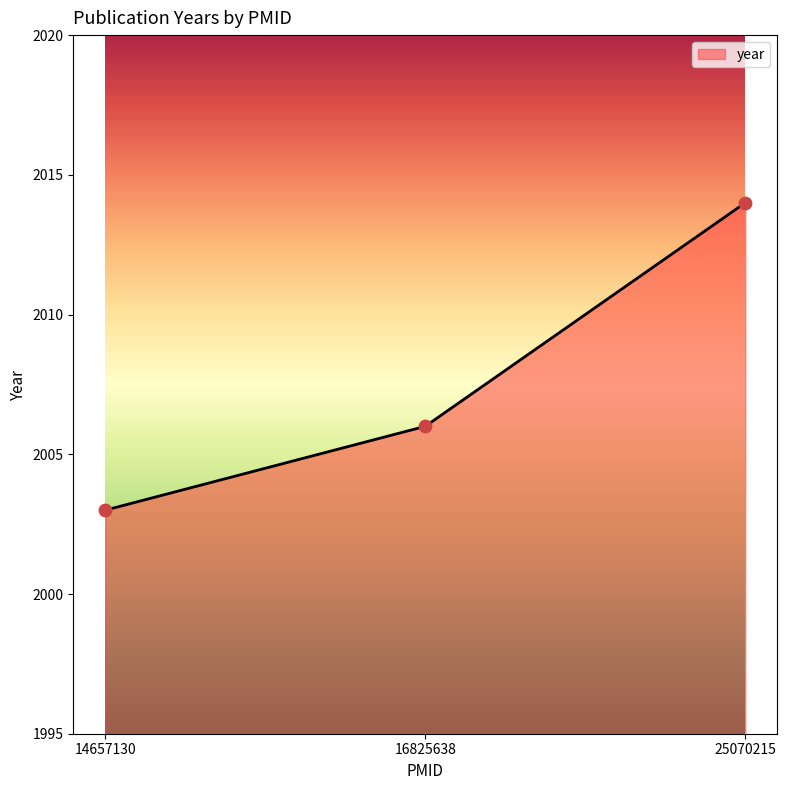

What is the ratio of the value at 25070215 to the value at 14657130?

1.0